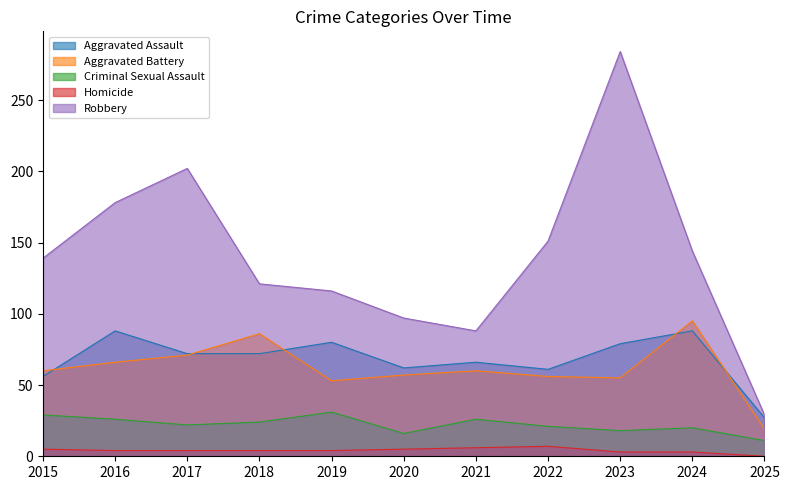

Is it true that Aggravated Assault equals 72 at 2017?

True